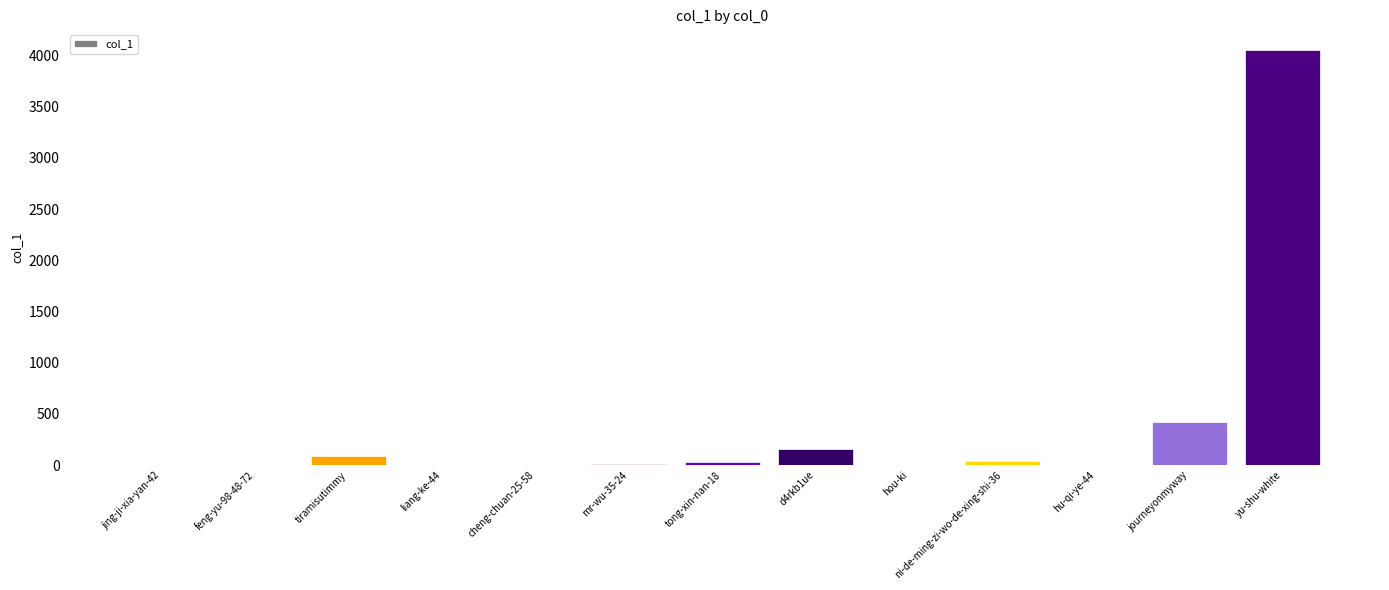

The value at yu-shu-white is 6139. True or false?

False